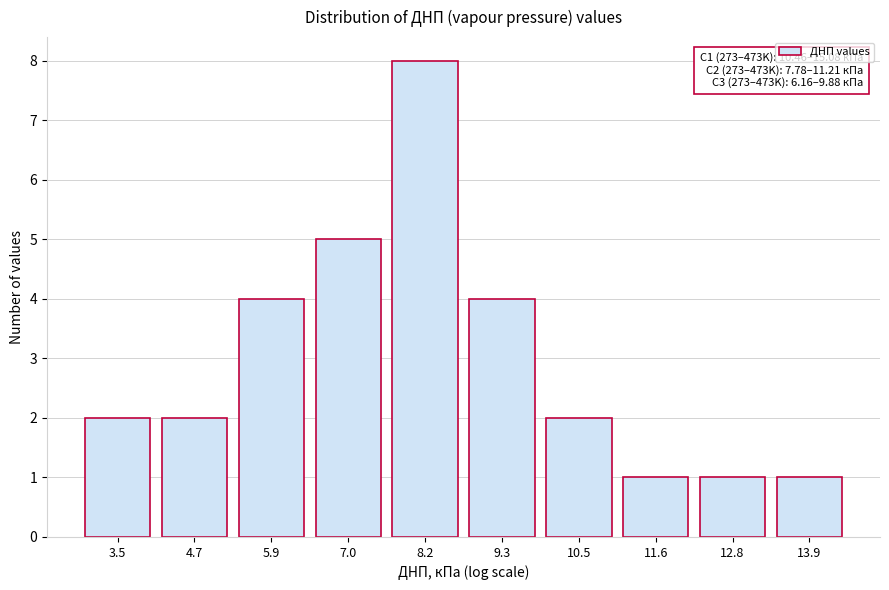

Reading right to left, extract all data points from this chart.

13.9=1	12.8=1	11.6=1	10.5=2	9.3=4	8.2=8	7.0=5	5.9=4	4.7=2	3.5=2